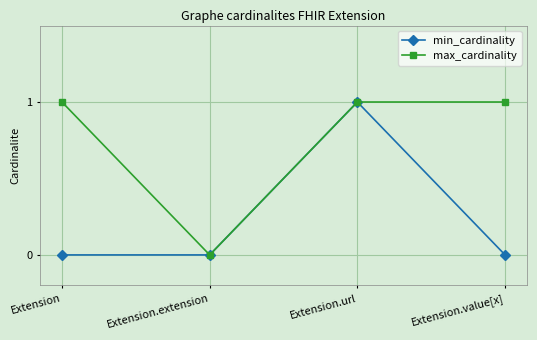

What position from the right is Extension?

4